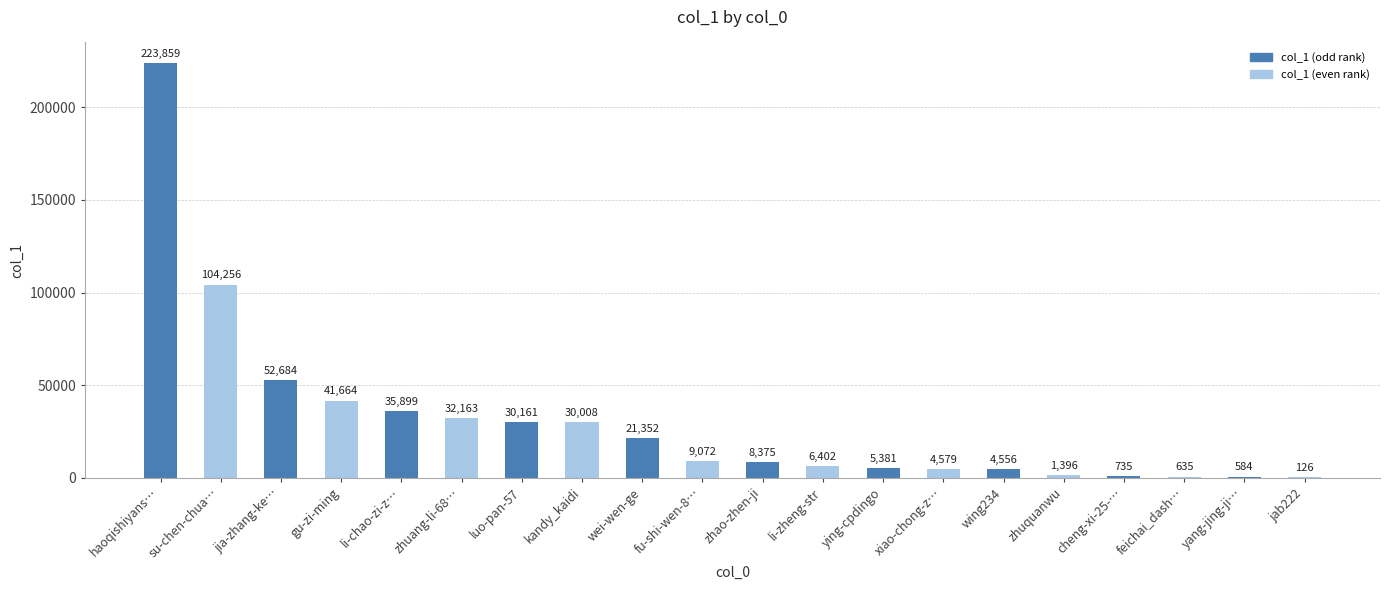

What is the ratio of the value at zhuang-li-68… to the value at ying-cpdingo?

6.0